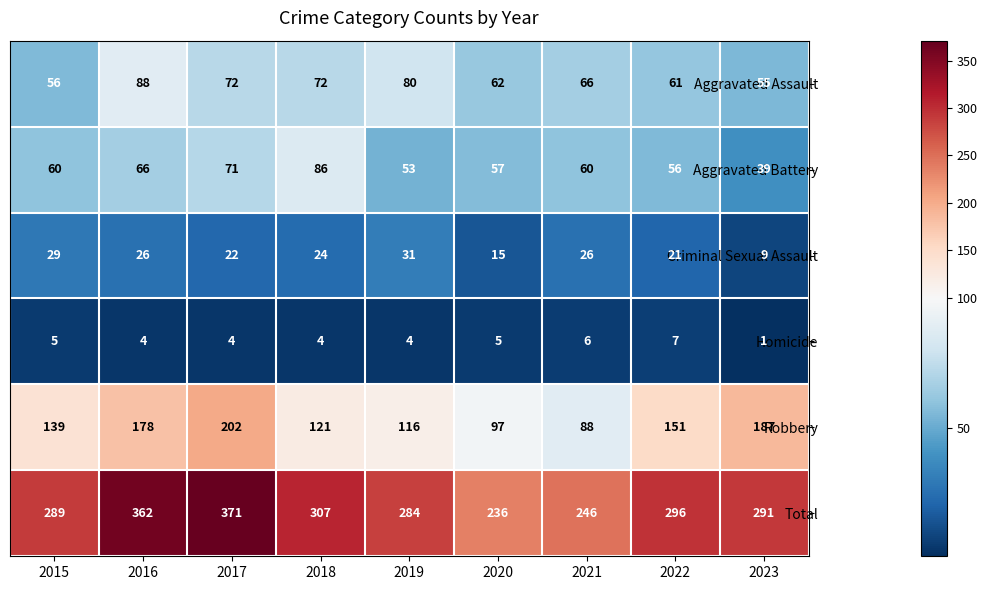

What is the average value of the Robbery series?

142